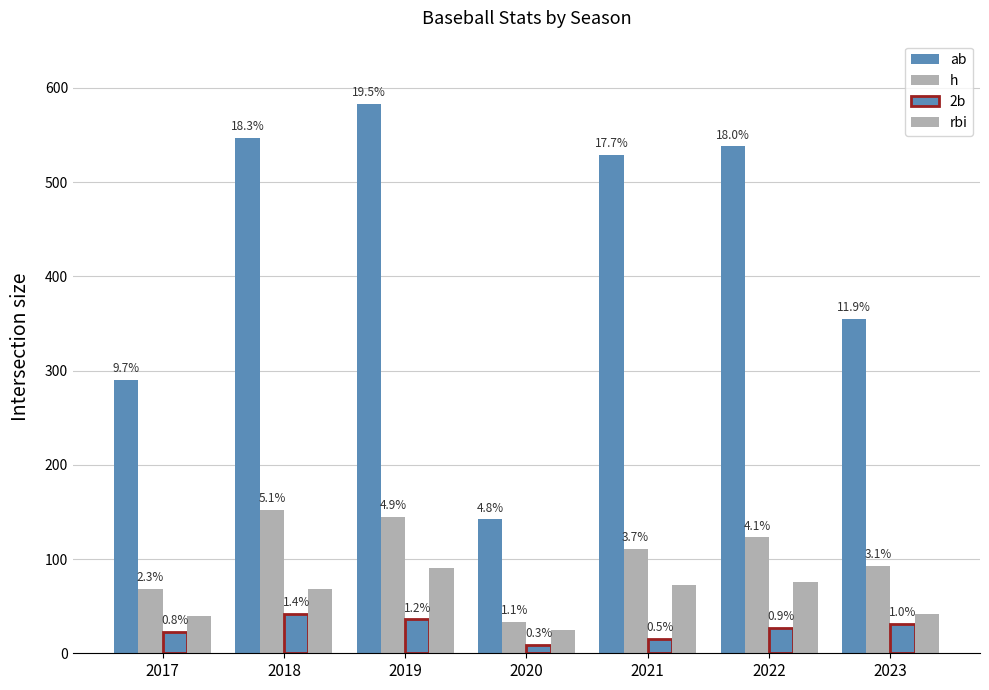

How many bars are there in total?

28